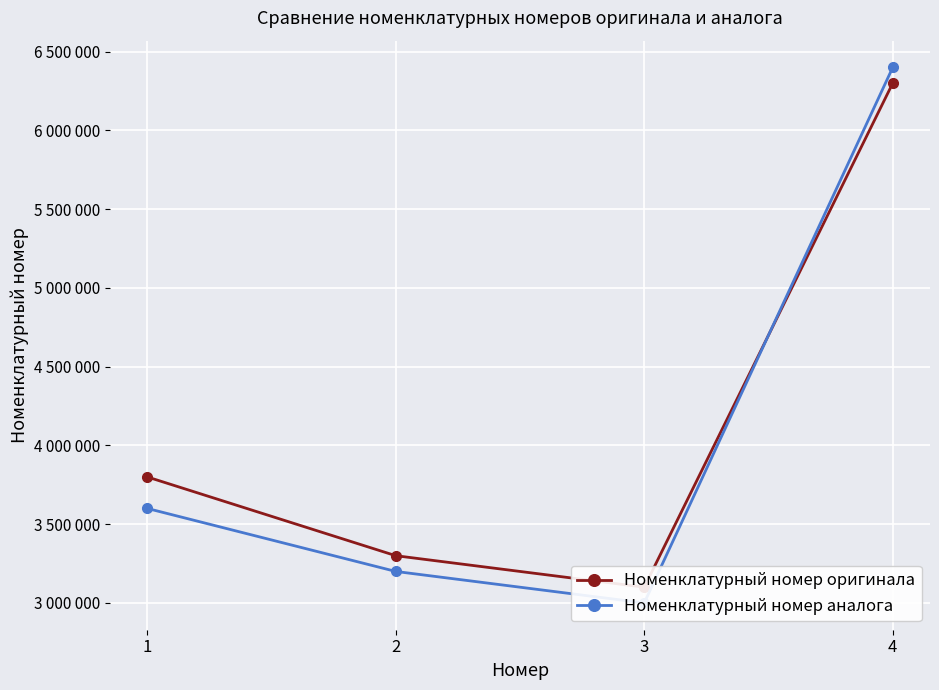

What is the sum of all Номенклатурный номер аналога values?

16200004